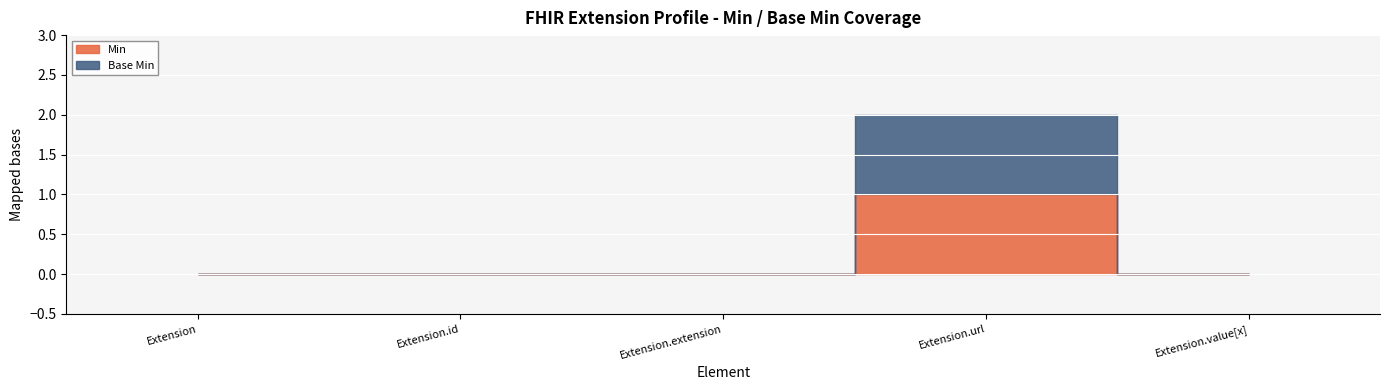

The value of Base Min at Extension.url is 1. True or false?

True